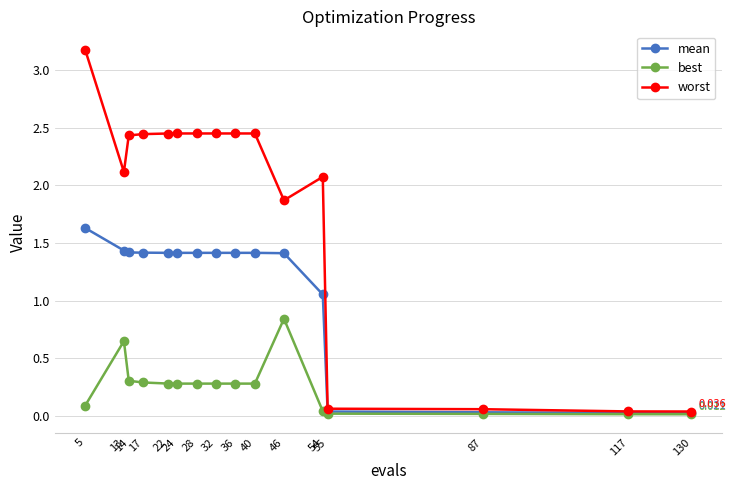

Which series has the largest total across all categories?

worst